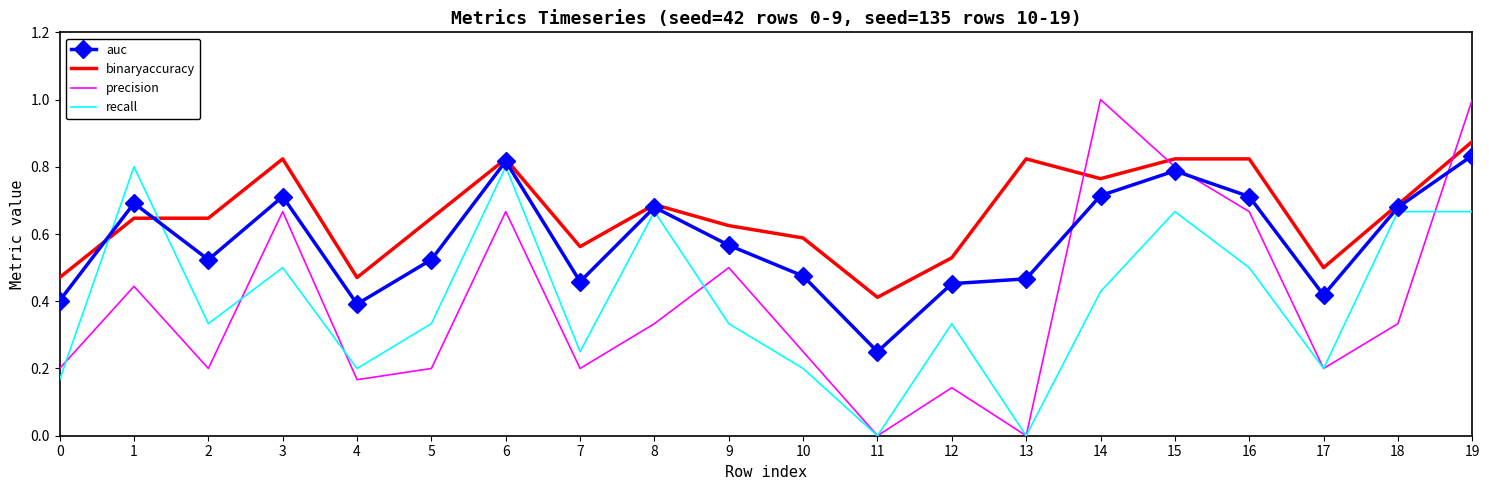

Count the number of categories in the chart.

20